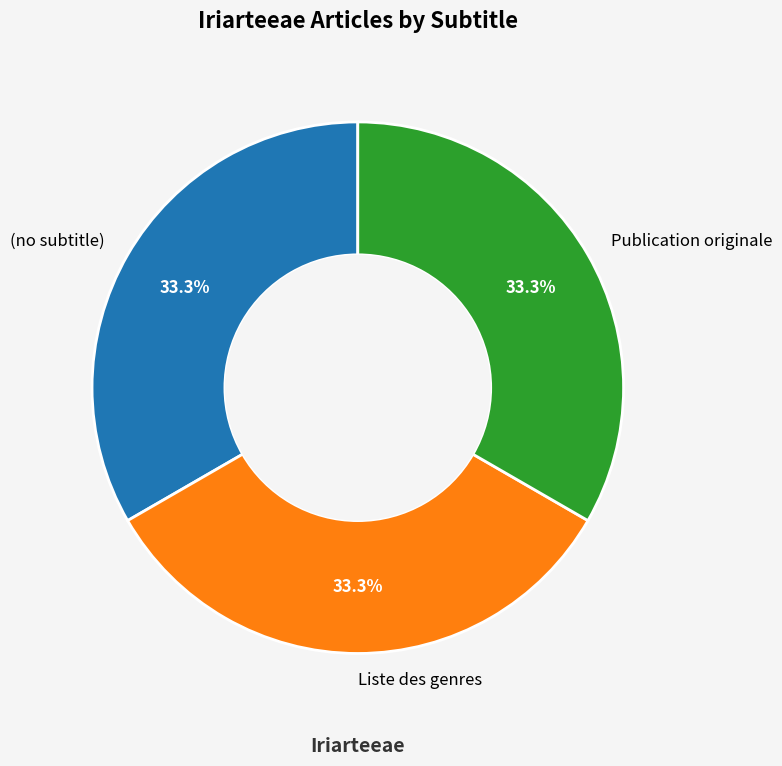

Is there a majority slice in this chart?

No